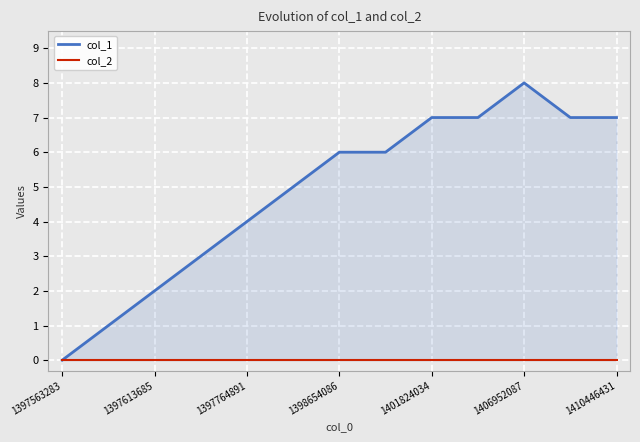

True or false: col_2 and col_1 intersect in this chart.

False